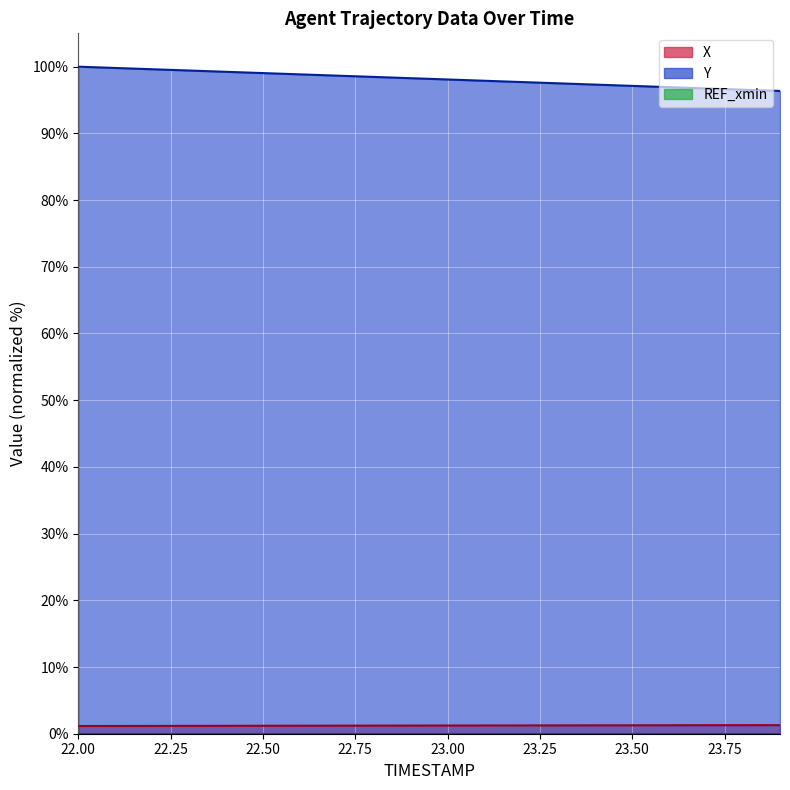

Is the value of Y at 23.7 greater than the value of X at 23.4?

Yes